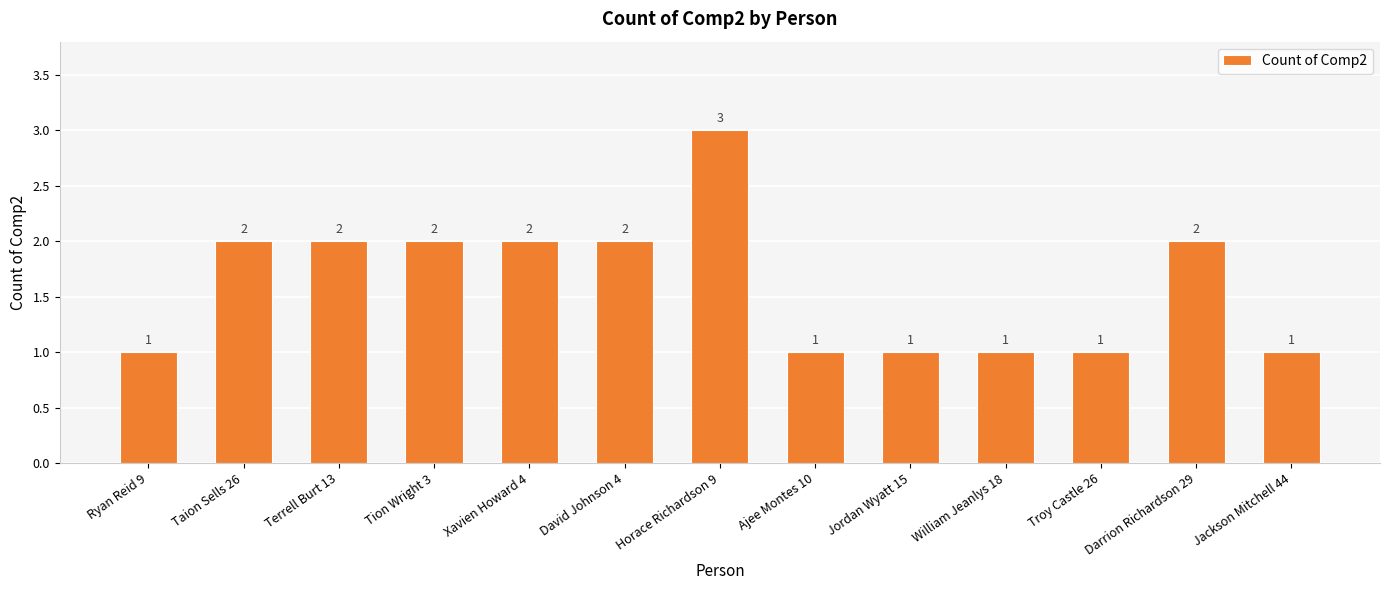

The value at Ryan Reid 9 is 2. True or false?

False